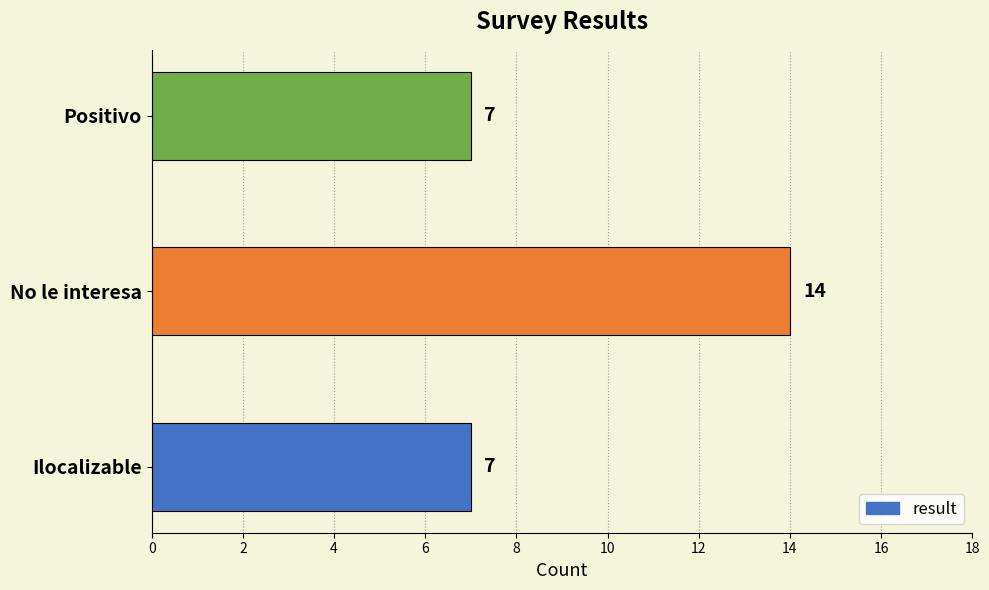

What is the change in value from Ilocalizable to No le interesa?

+7